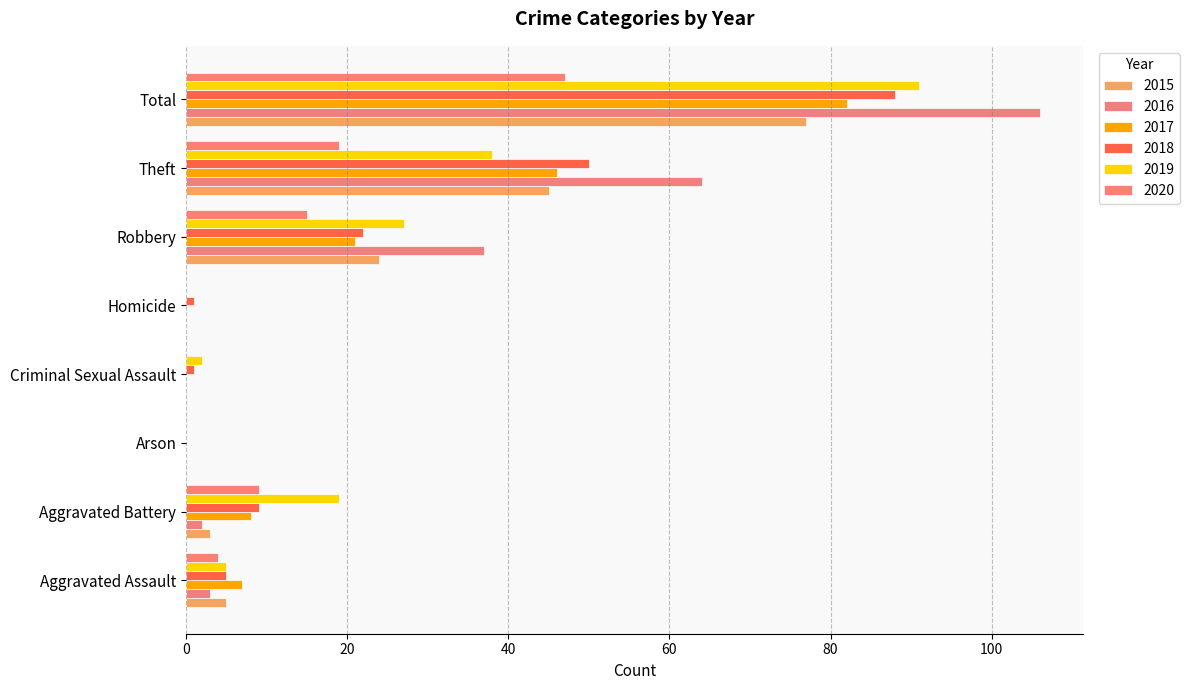

How many data points does each series have?

8